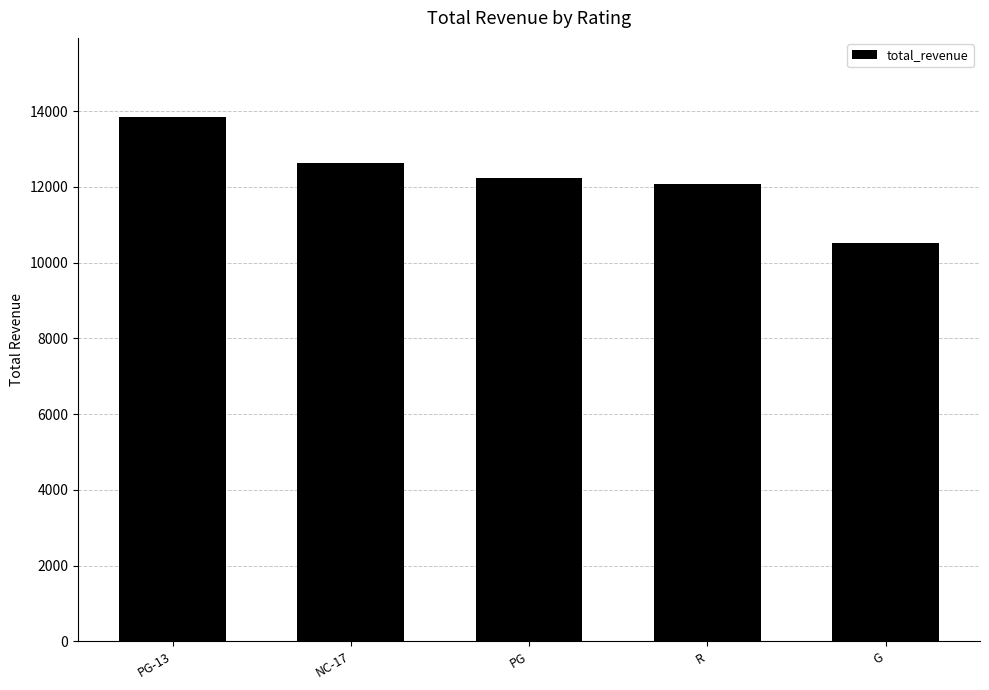

What is the minimum value shown in the chart?

10511.9